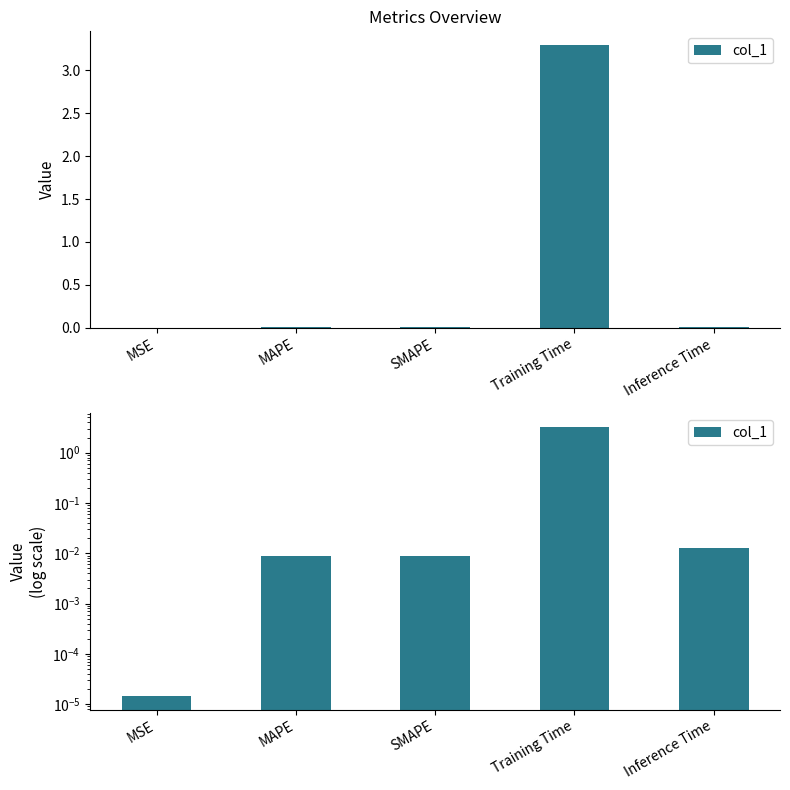

How many series are shown in this chart?

1